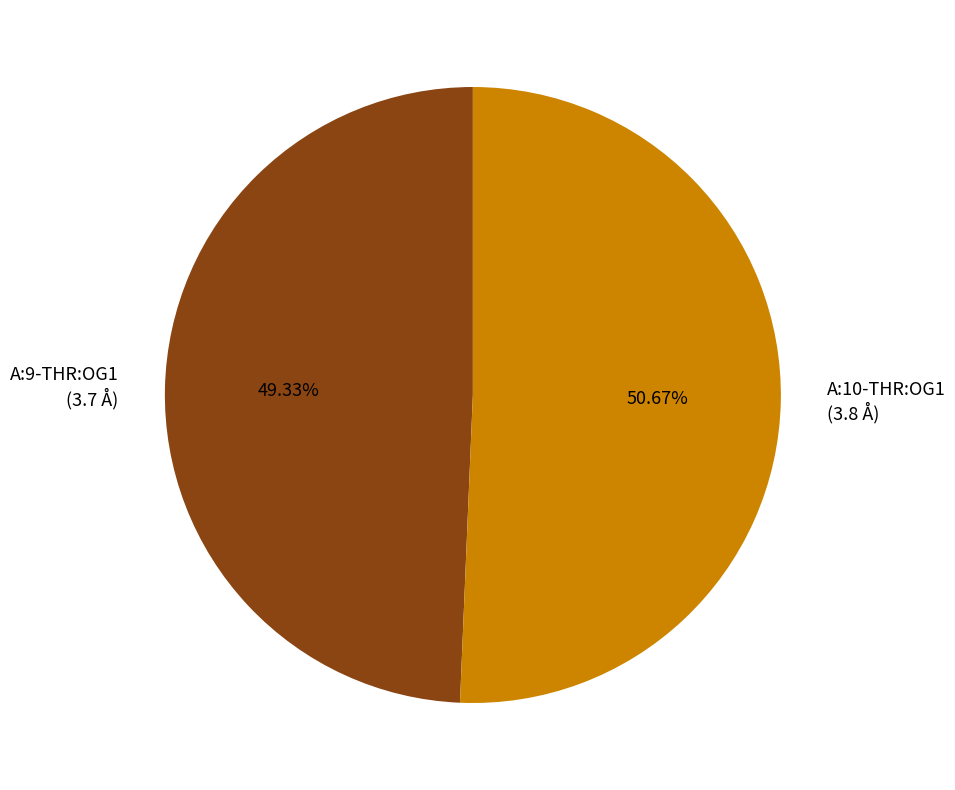

Which category has the smallest portion of the pie?

A:9-THR:OG1